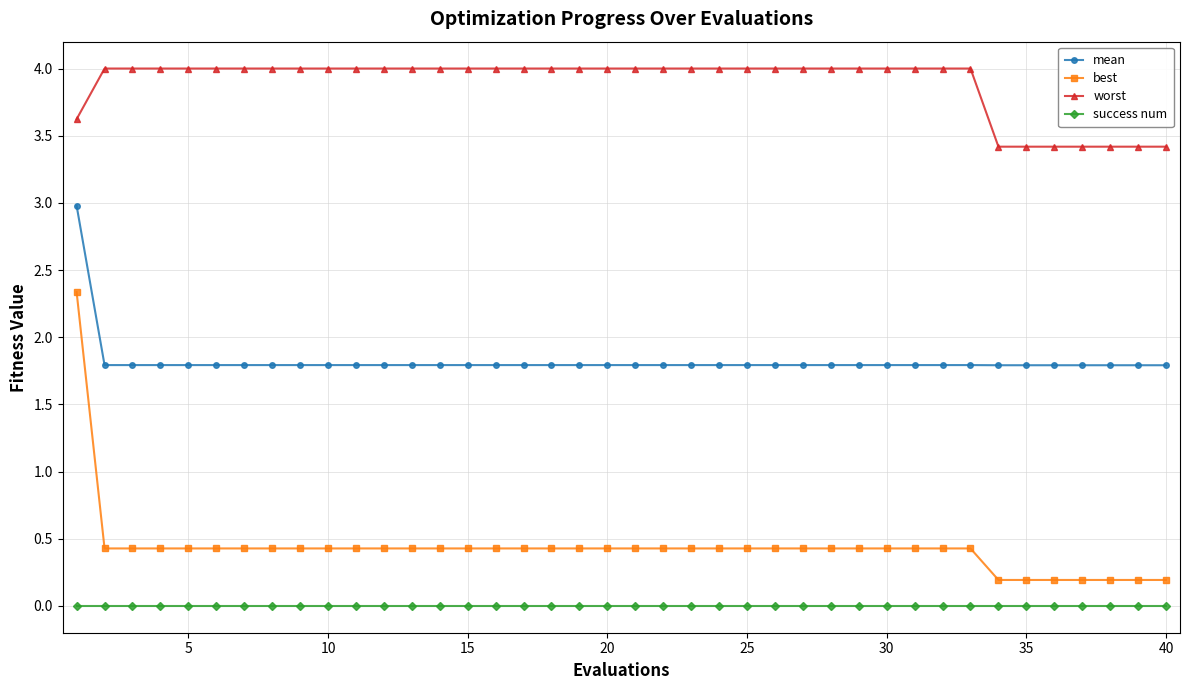

At how many categories does at least one series exceed 2?

40